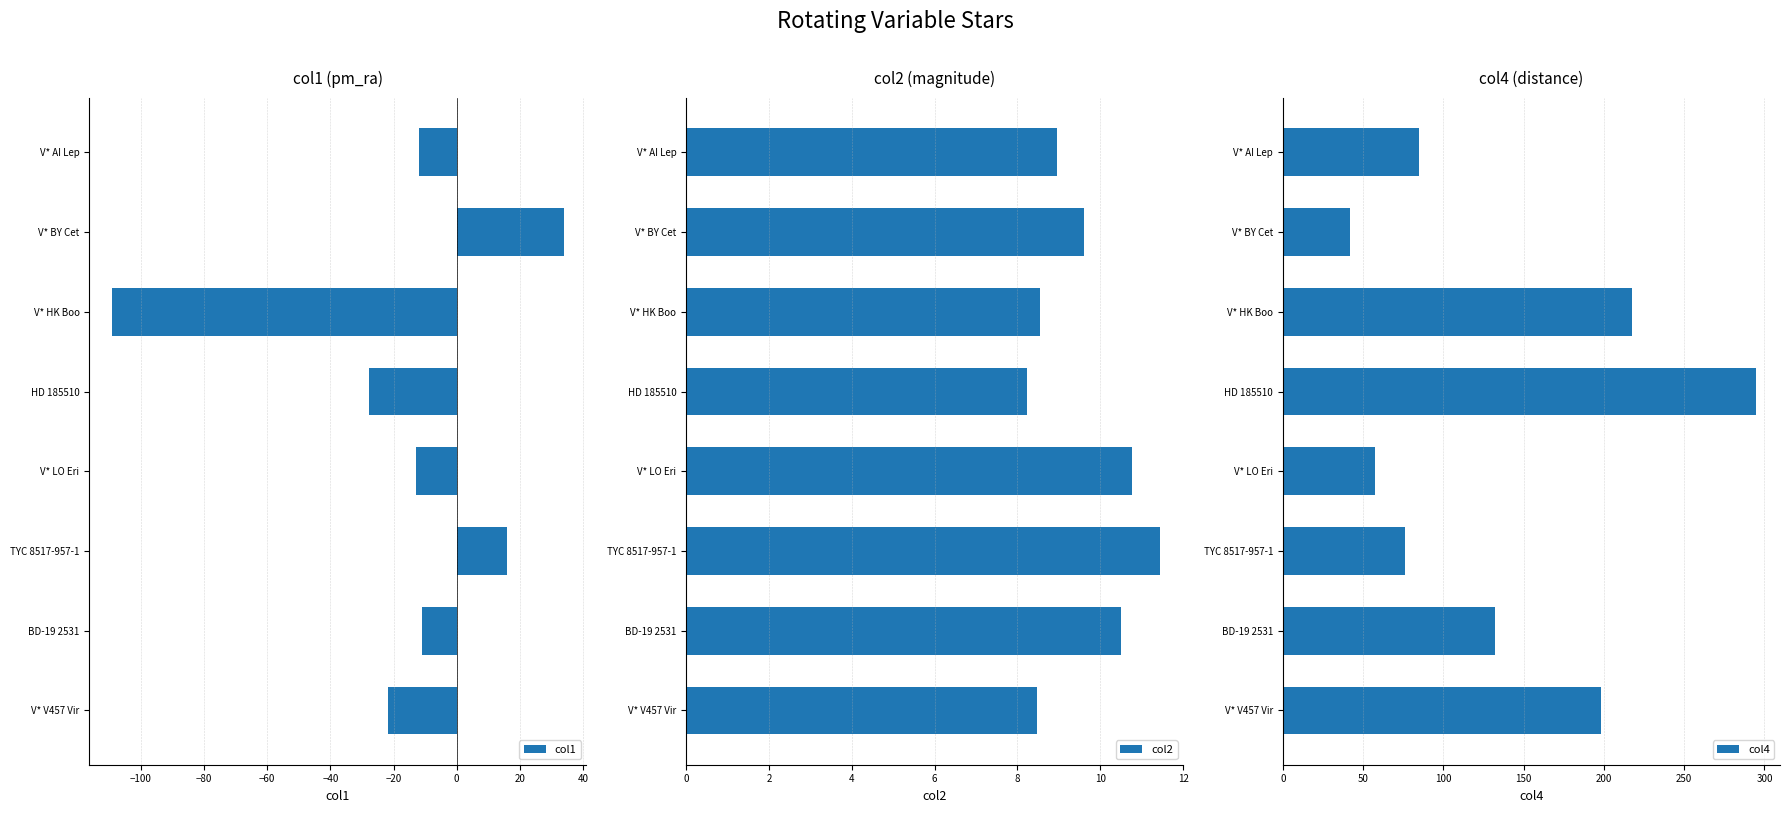

Read the col4 value at TYC 8517-957-1.

76.4